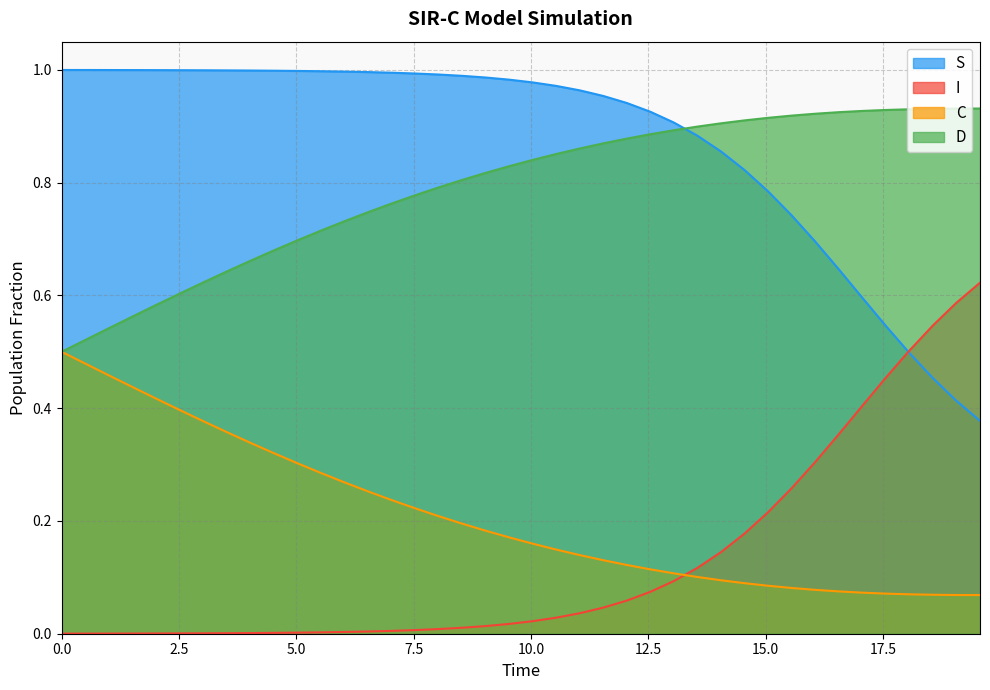

True or false: S has more than 2 interior local peaks.

False